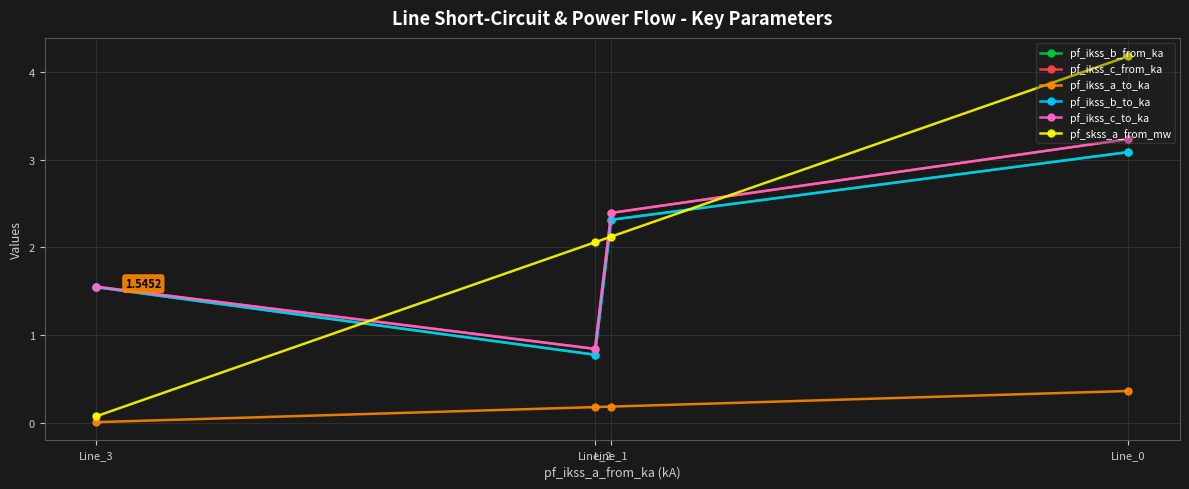

What are all the series names shown in the legend?

pf_ikss_b_from_ka, pf_ikss_c_from_ka, pf_ikss_a_to_ka, pf_ikss_b_to_ka, pf_ikss_c_to_ka, pf_skss_a_from_mw